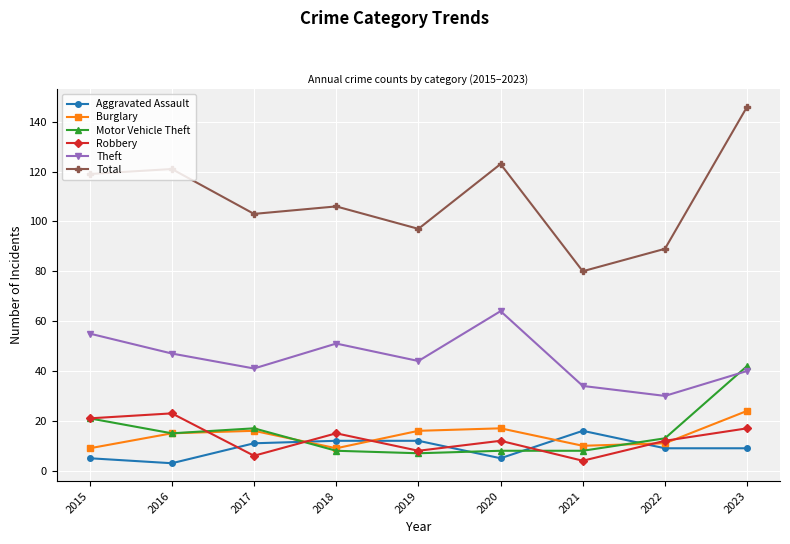

What is the difference between the maximum and second lowest values in the Robbery series?

17